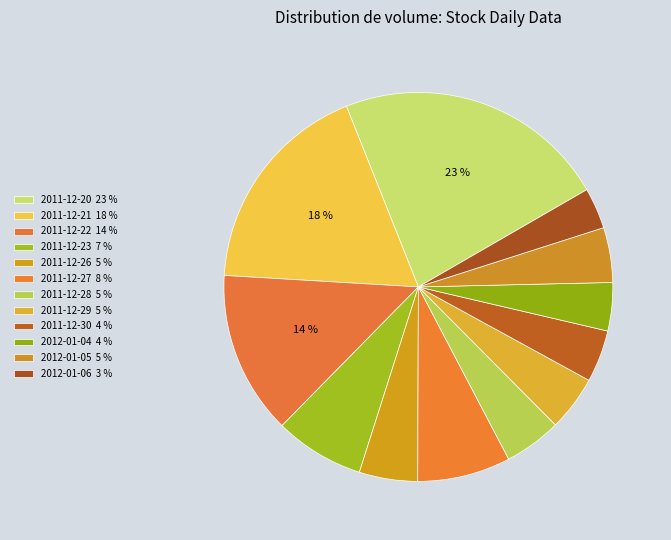

To the nearest percent, what portion does 2011-12-26 represent?

5%